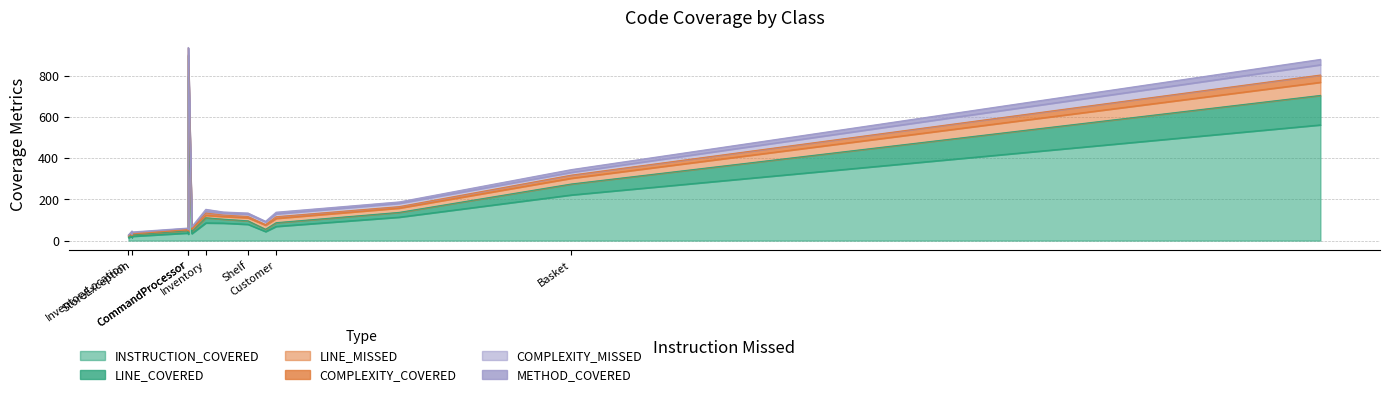

What is the greatest value displayed?

794